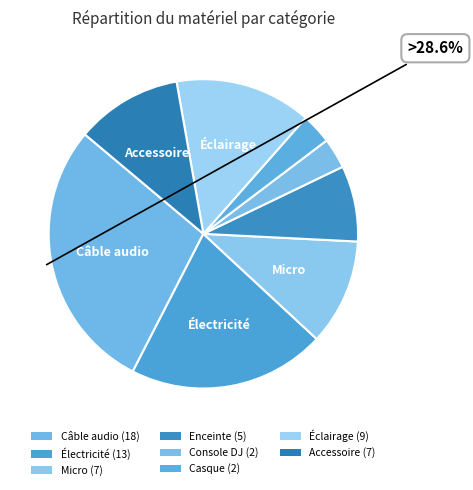

Between Console DJ and Électricité, which is larger?

Électricité